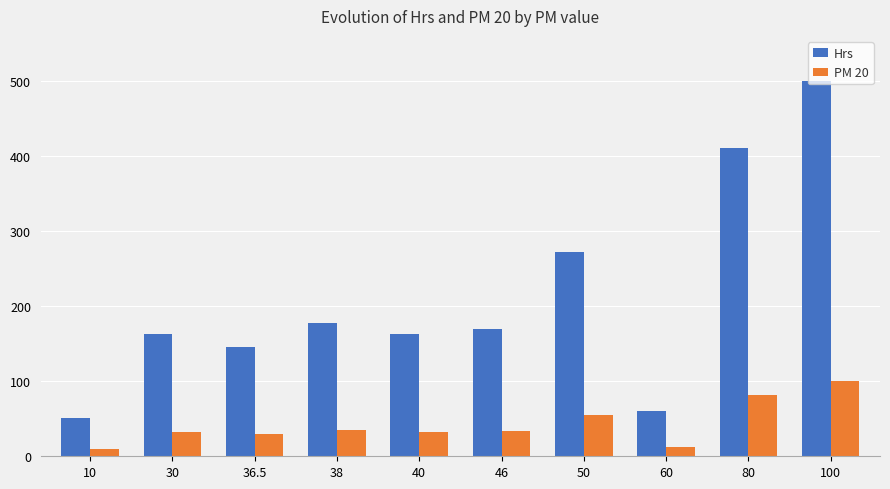

Is it true that Hrs equals 237.3 at 30?

False